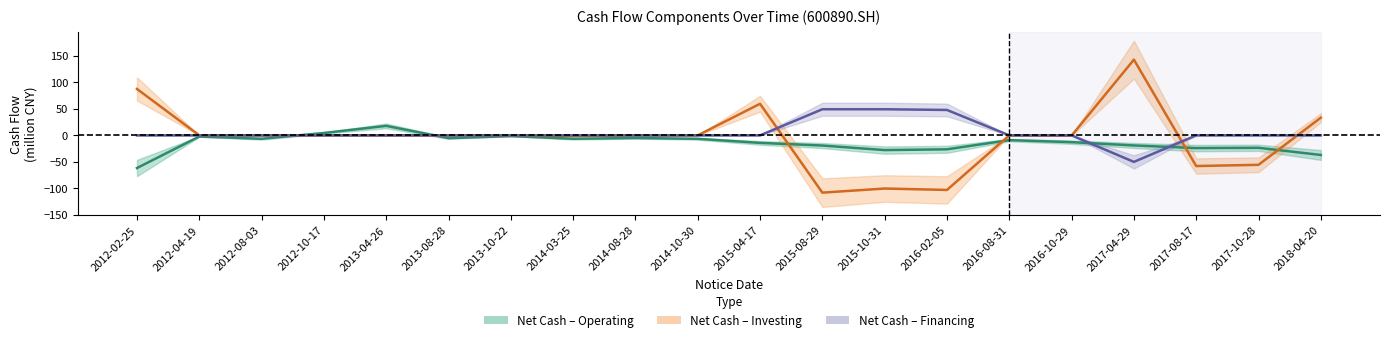

Reading right to left, list all the values displayed in this chart.

netcash_operate: 2018-04-20=-37.0	2017-10-28=-23.5	2017-08-17=-24.0	2017-04-29=-19.0	2016-10-29=-12.8	2016-08-31=-9.0	2016-02-05=-26.3	2015-10-31=-27.8	2015-08-29=-19.2	2015-04-17=-14.2	2014-10-30=-6.5	2014-08-28=-5.0	2014-03-25=-6.4	2013-10-22=-1.4	2013-08-28=-5.3	2013-04-26=17.9	2012-10-17=4.5	2012-08-03=-6.4	2012-04-19=-2.2	2012-02-25=-61.6
netcash_invest: 2018-04-20=33.3	2017-10-28=-55.5	2017-08-17=-57.8	2017-04-29=142.7	2016-10-29=-0.5	2016-08-31=0.0	2016-02-05=-102.9	2015-10-31=-100.2	2015-08-29=-108.0	2015-04-17=59.5	2014-10-30=-0.0	2014-08-28=0.0	2014-03-25=-1.2	2013-10-22=-0.0	2013-08-28=-0.0	2013-04-26=-0.0	2012-10-17=-0.0	2012-08-03=-0.0	2012-04-19=0.0	2012-02-25=87.5
netcash_finance: 2018-04-20=0.0	2017-10-28=0.0	2017-08-17=0.0	2017-04-29=-50.0	2016-10-29=0.0	2016-08-31=0.0	2016-02-05=47.9	2015-10-31=49.2	2015-08-29=49.2	2015-04-17=0.0	2014-10-30=0.0	2014-08-28=0.0	2014-03-25=0.0	2013-10-22=0.0	2013-08-28=0.0	2013-04-26=0.0	2012-10-17=0.0	2012-08-03=0.0	2012-04-19=0.0	2012-02-25=0.0